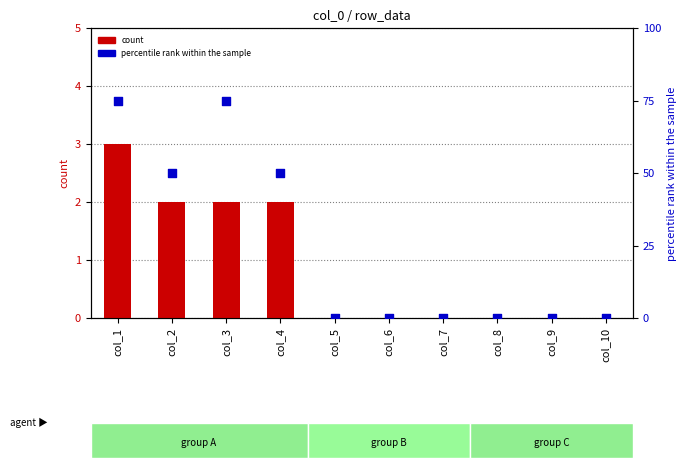

Which series contains the highest Y value?

percentile rank within the sample